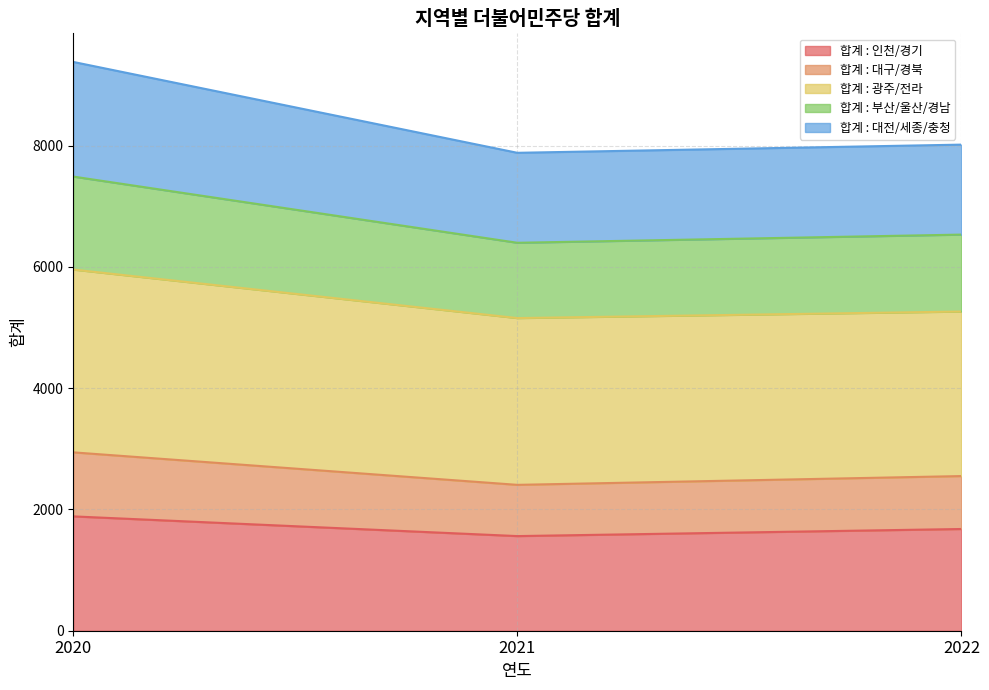

Which category has the lowest value across all series?

2021